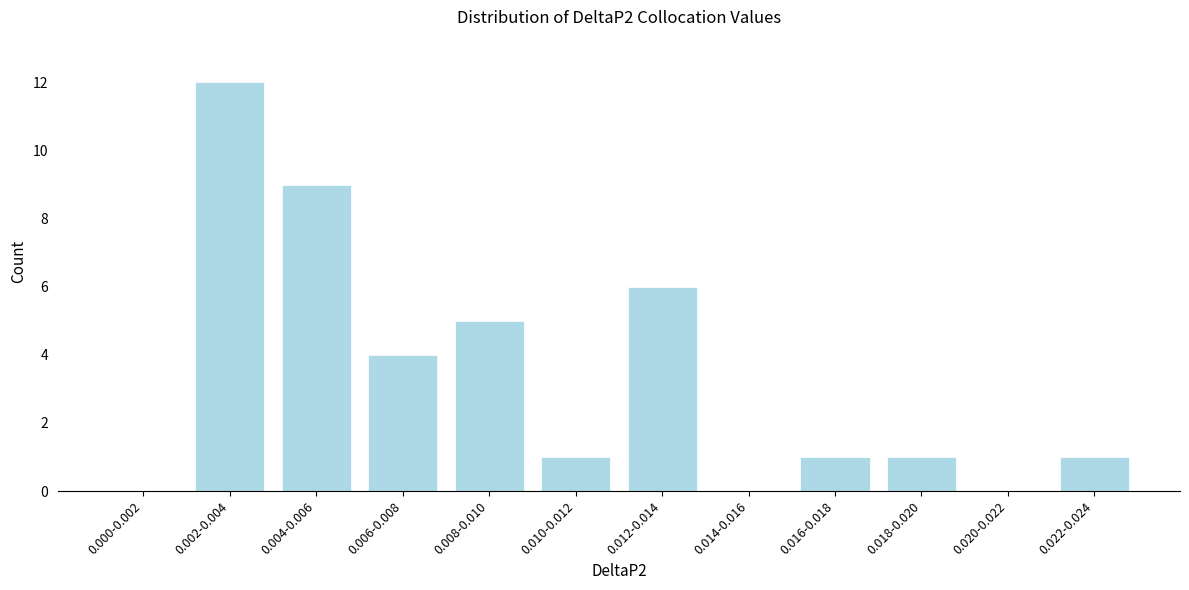

Reading left to right, transcribe all the data shown in this chart.

0.000-0.002=0	0.002-0.004=12	0.004-0.006=9	0.006-0.008=4	0.008-0.010=5	0.010-0.012=1	0.012-0.014=6	0.014-0.016=0	0.016-0.018=1	0.018-0.020=1	0.020-0.022=0	0.022-0.024=1